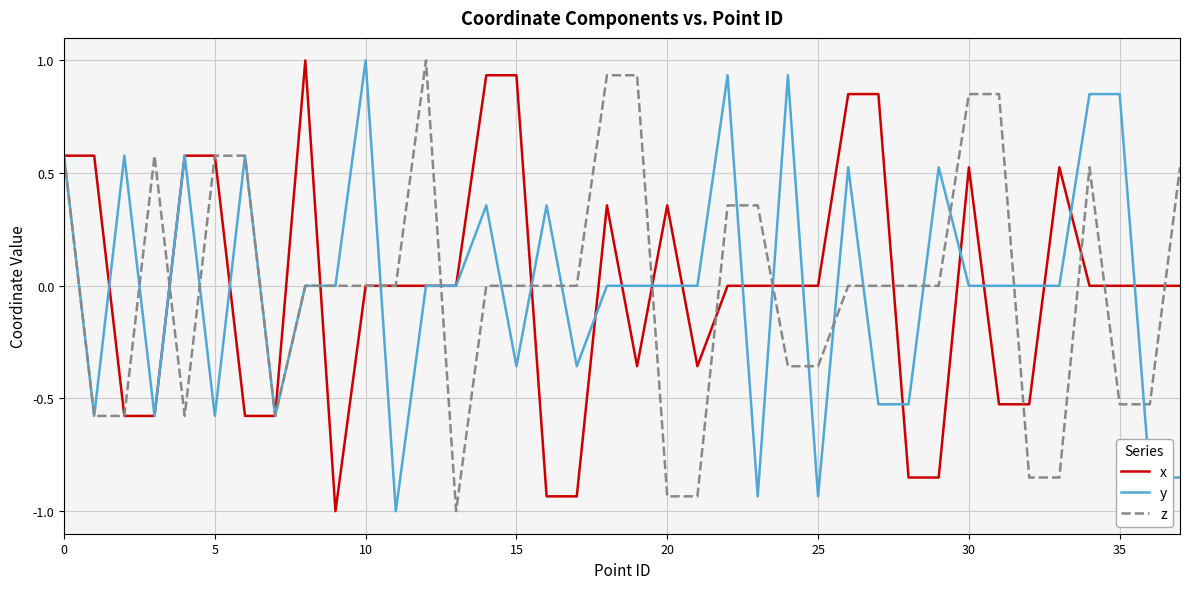

Count the number of data series in this chart.

3